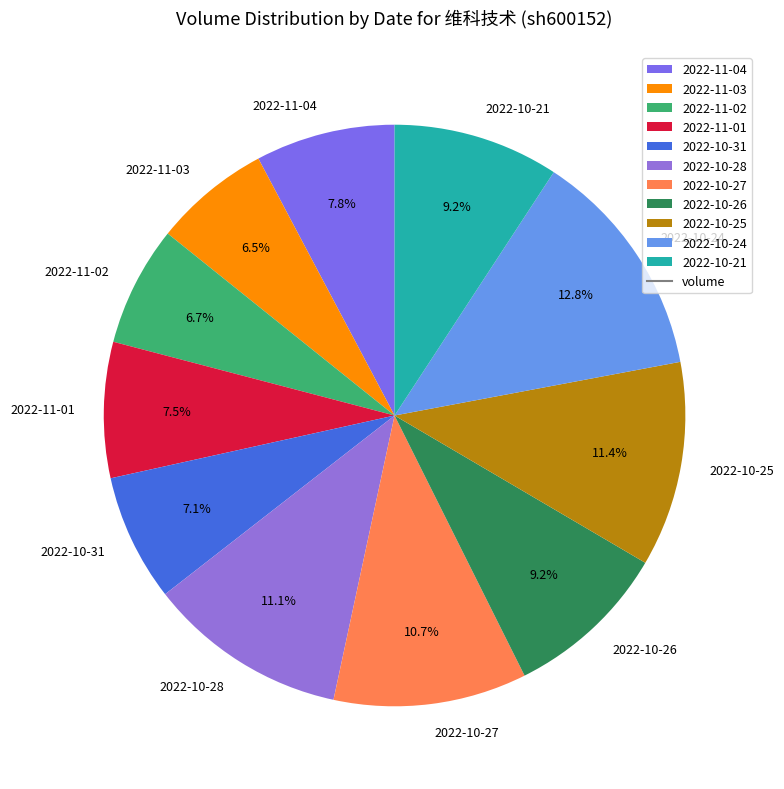

To the nearest percent, what percentage of the pie is 2022-10-25?

11%